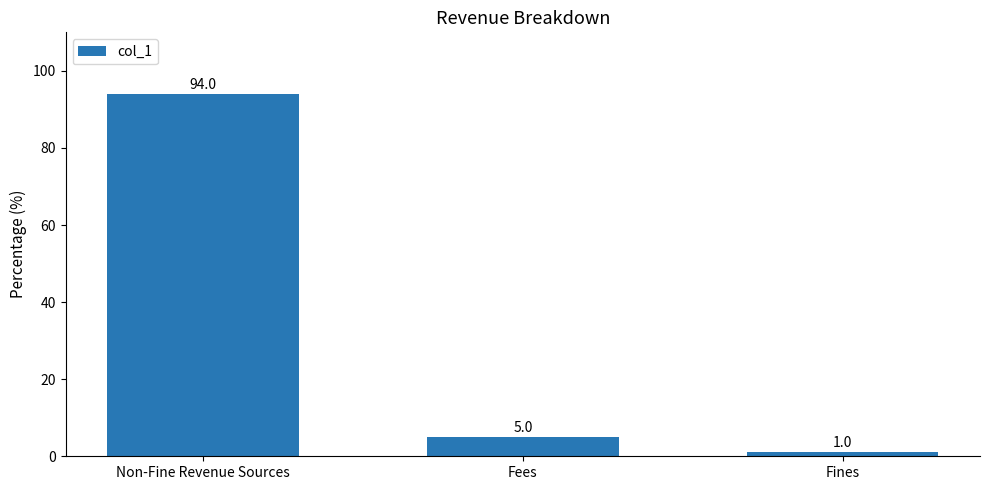

List the labels in order of value, largest first.

Non-Fine Revenue Sources, Fees, Fines